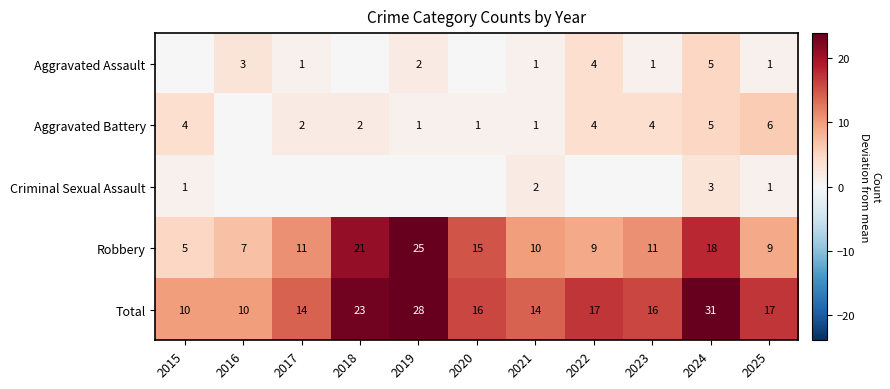

Is it true that Aggravated Assault equals 5 at 2024?

True